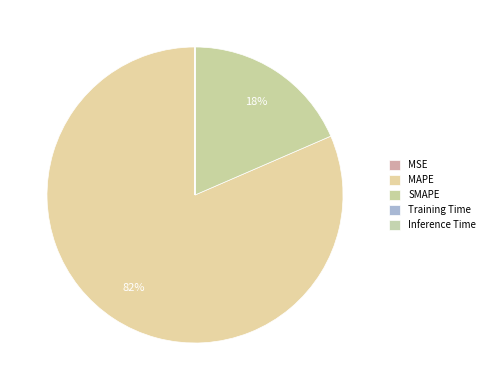

What is the majority slice?

MAPE